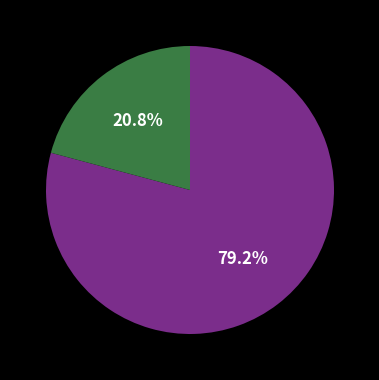

How many slices are in this pie chart?

2